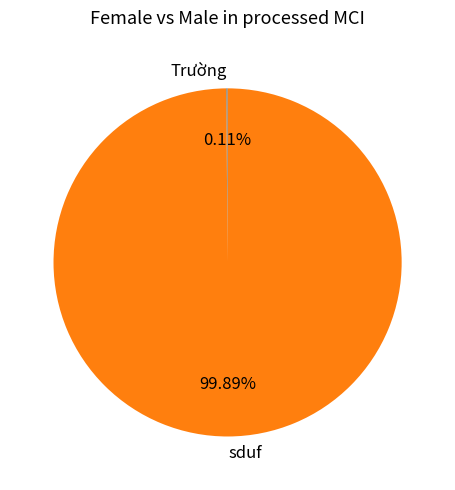

To the nearest percent, what is the average slice percentage?

50%